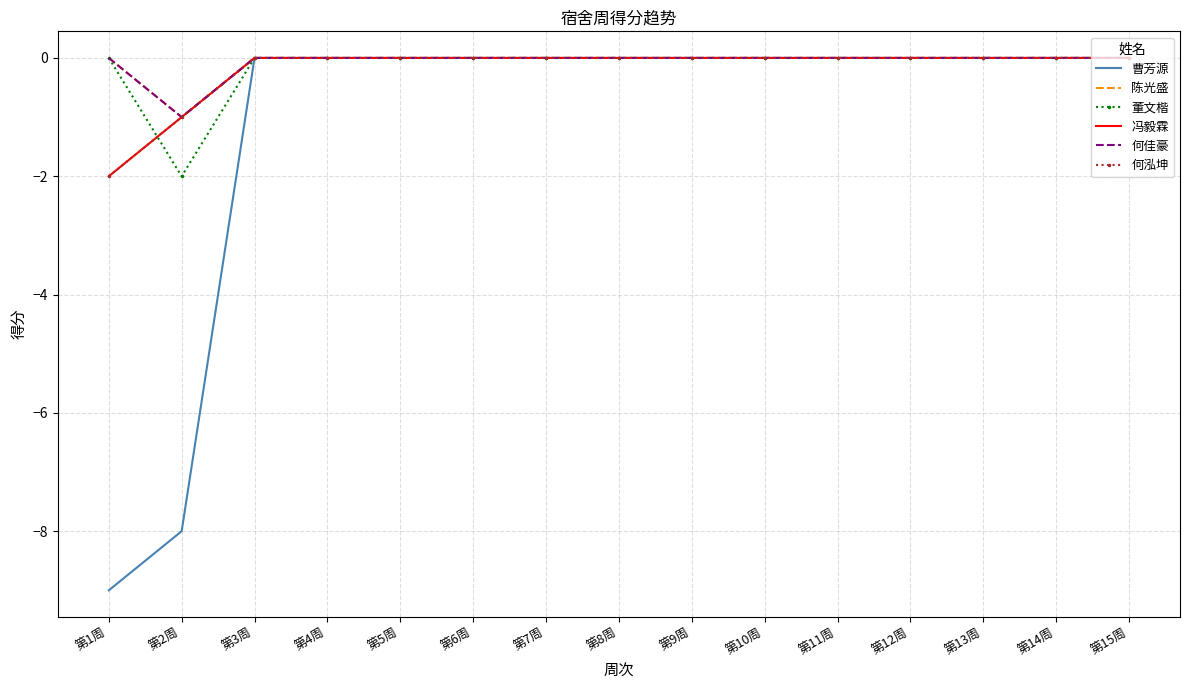

List the labels in order of 何泓坤 value, largest first.

第3周, 第4周, 第5周, 第6周, 第7周, 第8周, 第9周, 第10周, 第11周, 第12周, 第13周, 第14周, 第15周, 第2周, 第1周